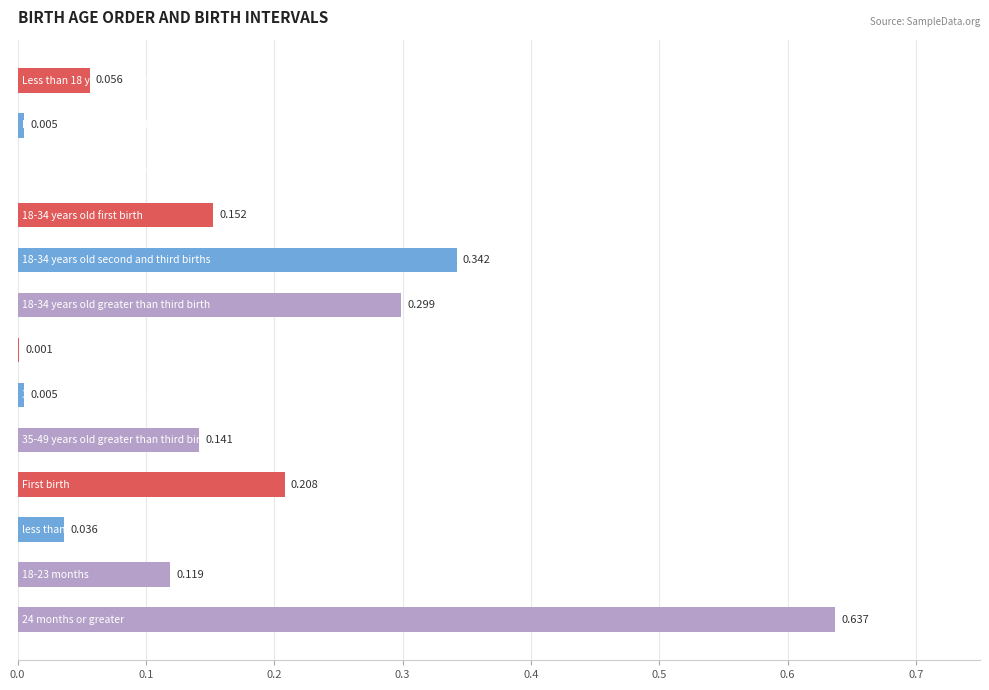

What is the sum of all values?

2.0